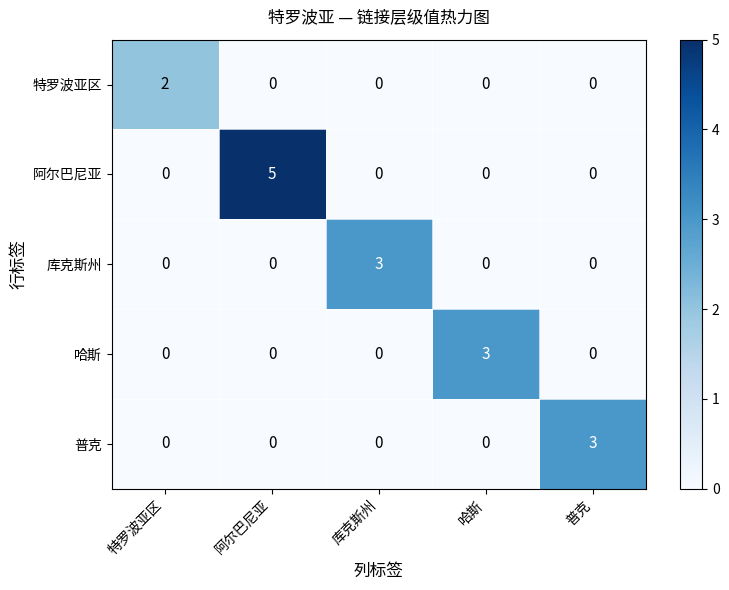

How many series are shown in this chart?

5